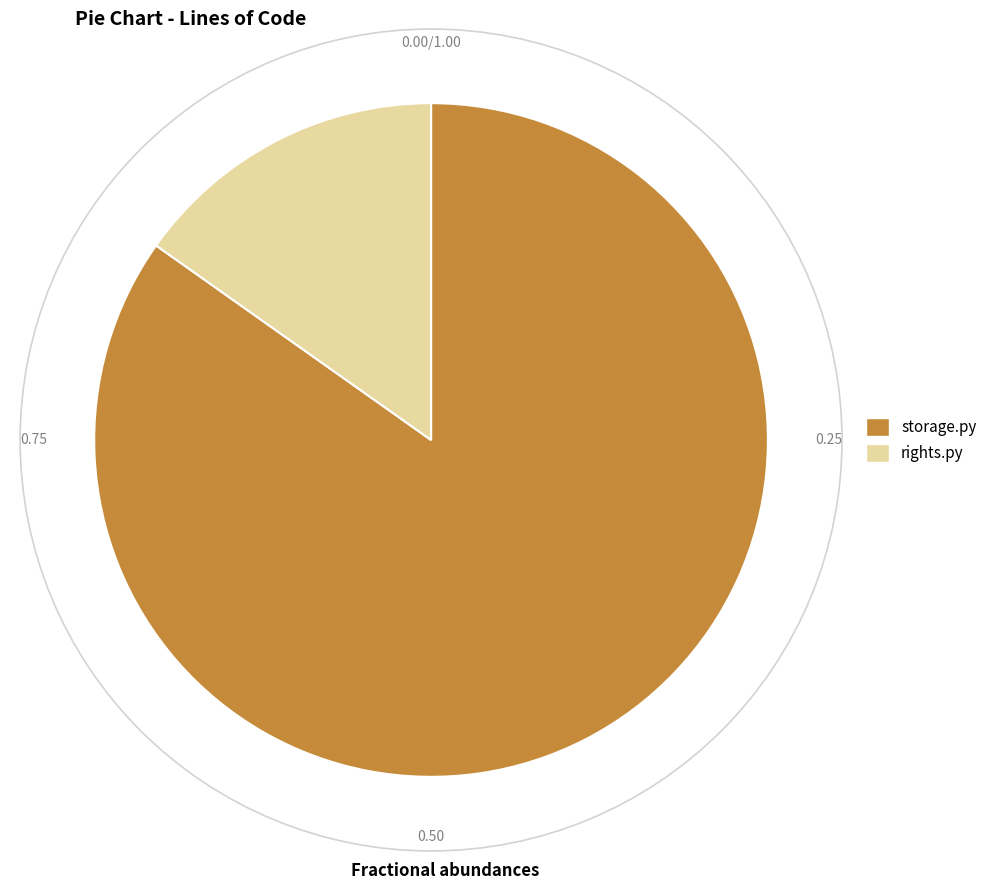

Does any single category account for the majority?

Yes